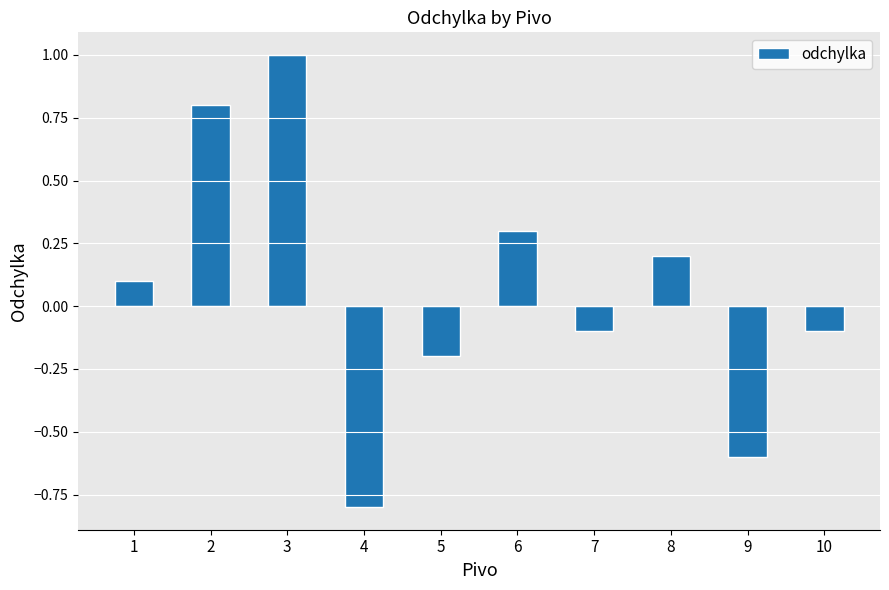

What is the difference between the maximum and minimum values?

1.8